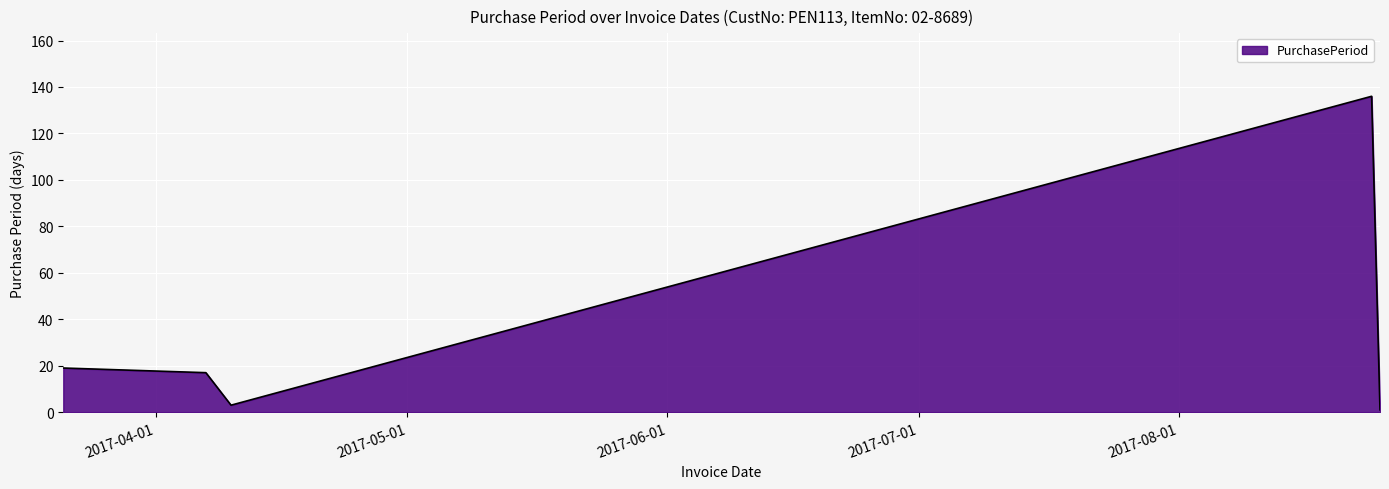

Does the chart display data point markers on the line(s)?

No